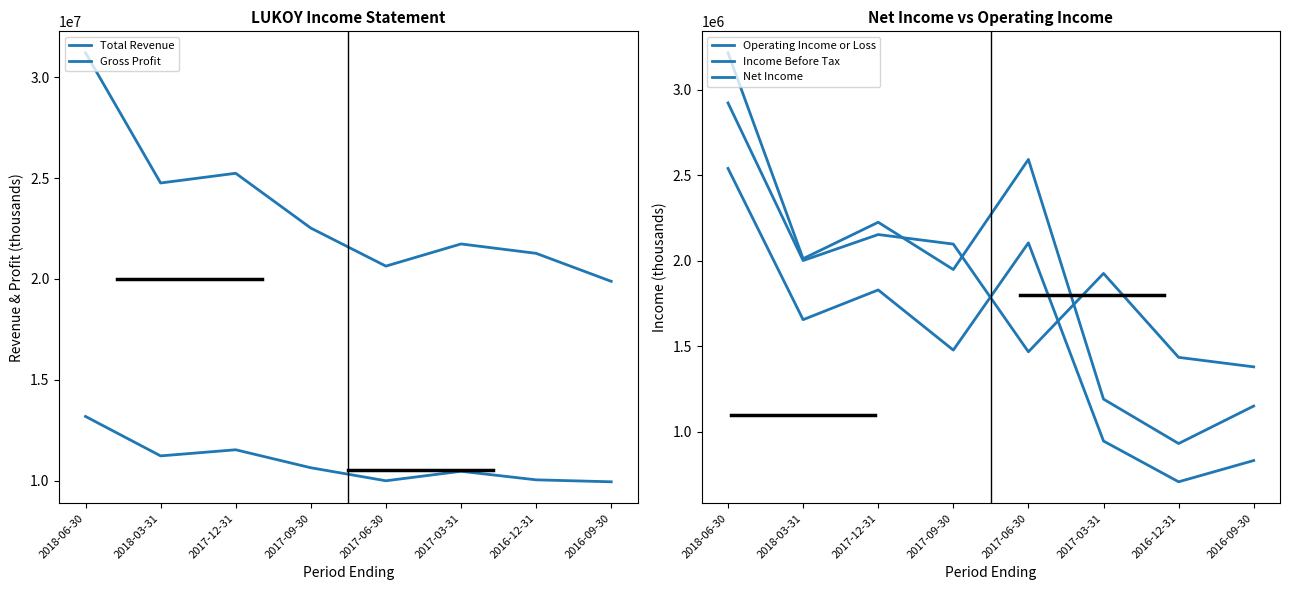

Reading left to right, extract all data points from this chart.

Total Revenue: 2018-06-30=31211000	2018-03-31=24754500	2017-12-31=25236000	2017-09-30=22519300	2017-06-30=20632200	2017-03-31=21731700	2016-12-31=21266000	2016-09-30=19878000
Gross Profit: 2018-06-30=13178900	2018-03-31=11222600	2017-12-31=11525700	2017-09-30=10634100	2017-06-30=9988500	2017-03-31=10459500	2016-12-31=10034900	2016-09-30=9937100
Operating Income or Loss: 2018-06-30=2922900	2018-03-31=2001200	2017-12-31=2153300	2017-09-30=2097500	2017-06-30=1467600	2017-03-31=1925900	2016-12-31=1435100	2016-09-30=1379600
Income Before Tax: 2018-06-30=3216100	2018-03-31=2012000	2017-12-31=2225100	2017-09-30=1948600	2017-06-30=2592500	2017-03-31=1190900	2016-12-31=931100	2016-09-30=1150500
Net Income: 2018-06-30=2539900	2018-03-31=1655500	2017-12-31=1829300	2017-09-30=1477600	2017-06-30=2104700	2017-03-31=945800	2016-12-31=707400	2016-09-30=831900